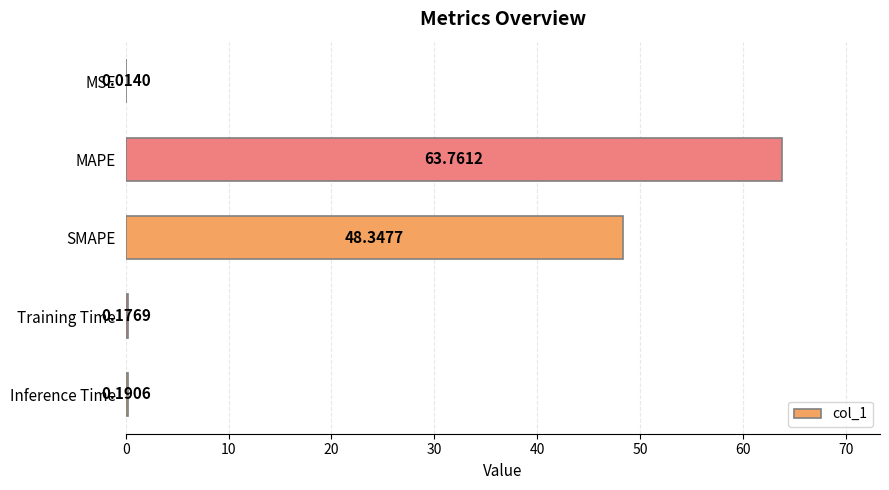

What is the sum of all values?

112.5